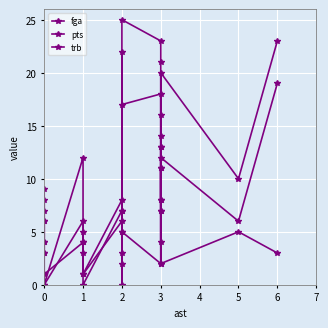

What is the spread (max minus min) of values at 2?

2